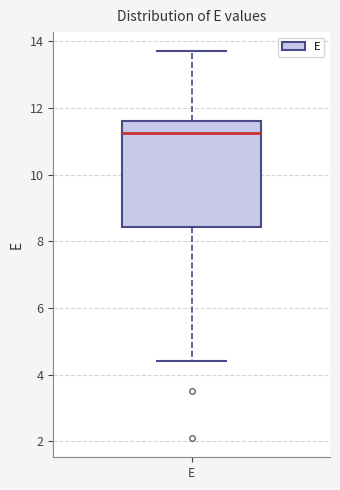

Read this box plot against the y-axis: the position of the median line, the range covered by the box, and the ends of both whiskers. The values are not printed on the chart, so give them approximately, as read against the axis.

median 11.2, box 8.4 to 11.6, whiskers 4.4 to 13.8